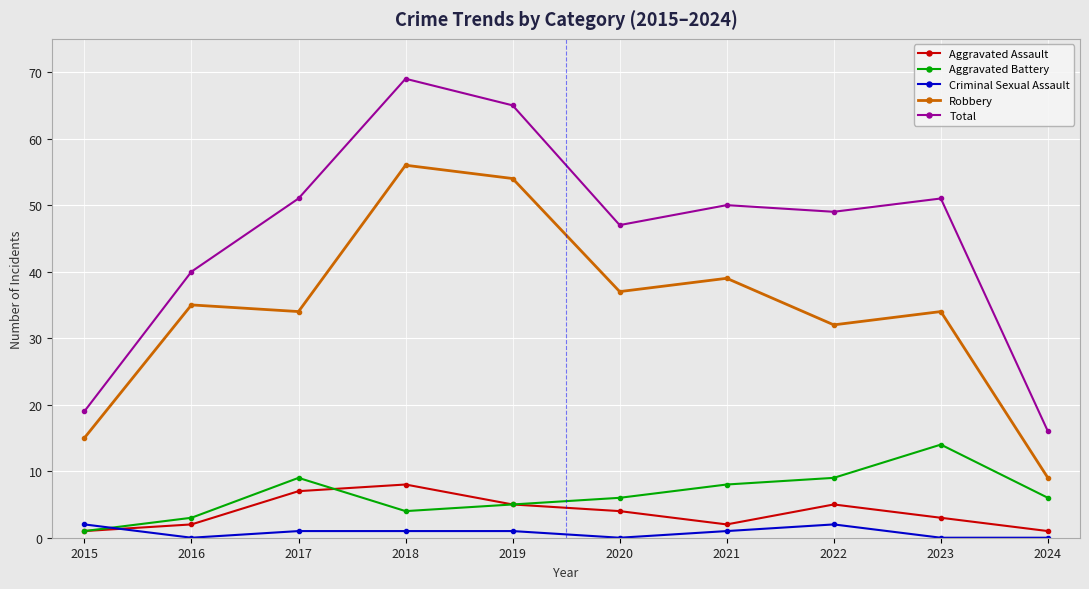

True or false: Total and Aggravated Battery intersect in this chart.

False